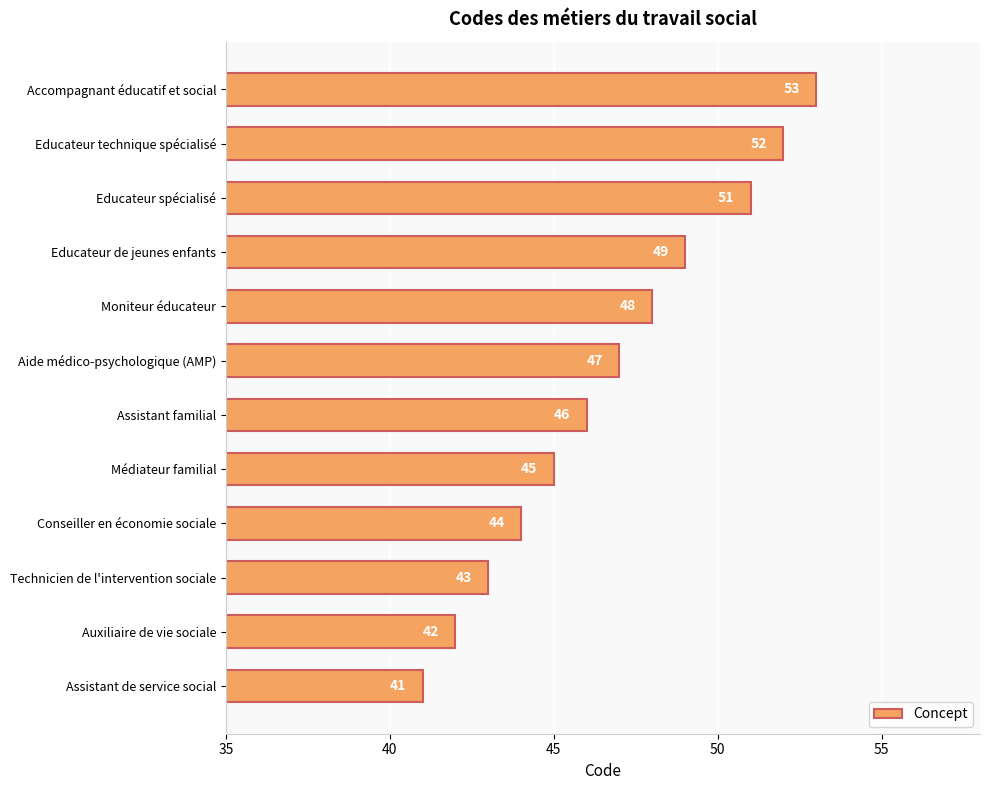

How many values are below 47?

6